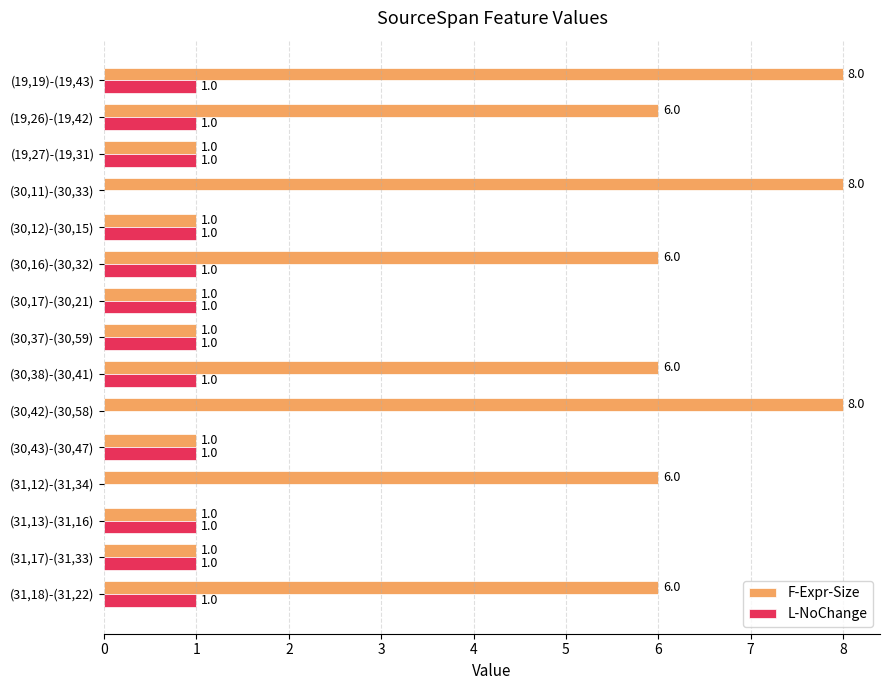

Which series has the largest total across all categories?

F-Expr-Size